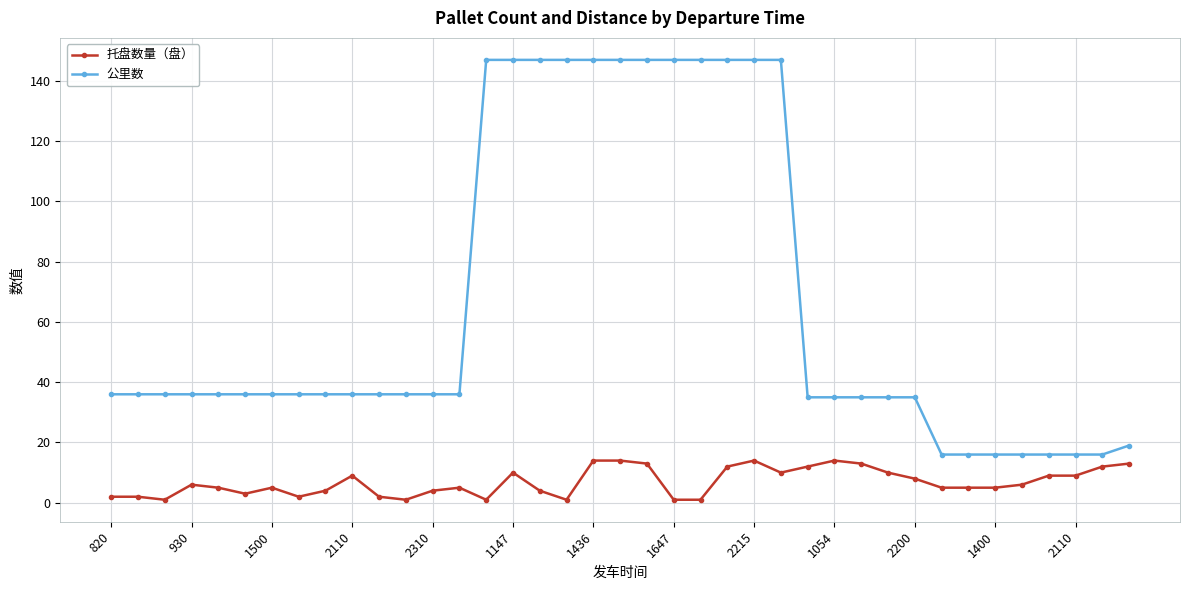

Rank the series by their average value, from highest to lowest.

公里数, 托盘数量（盘）